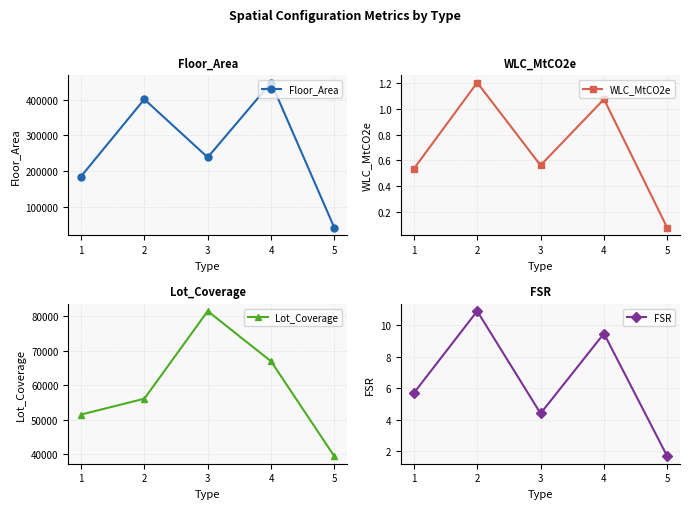

What is the total value across all series at 4?

515865.5